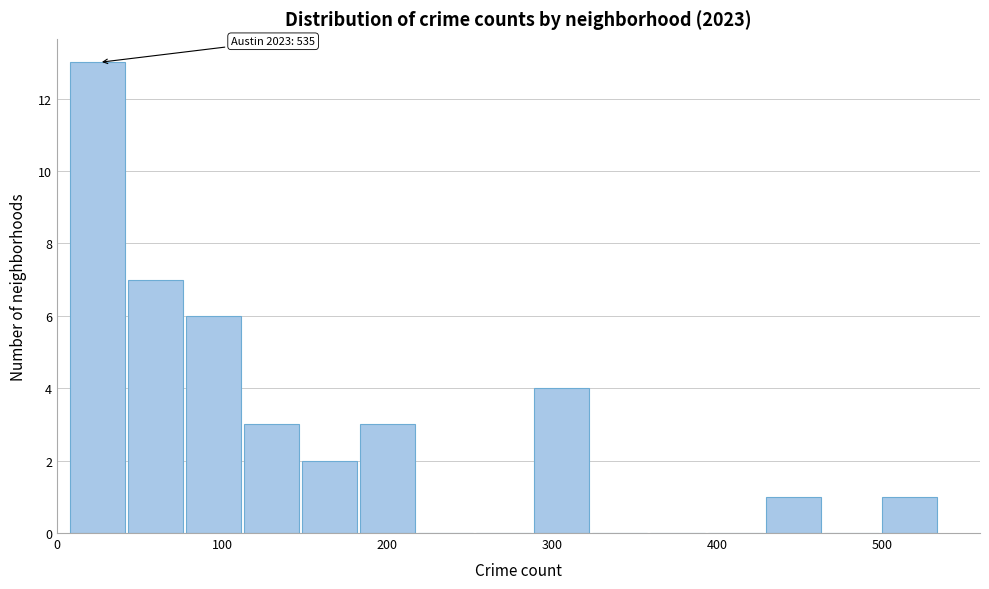

Around what value on the x-axis is the tallest bar? Give the approximate position of its centre, as read against the axis.

20